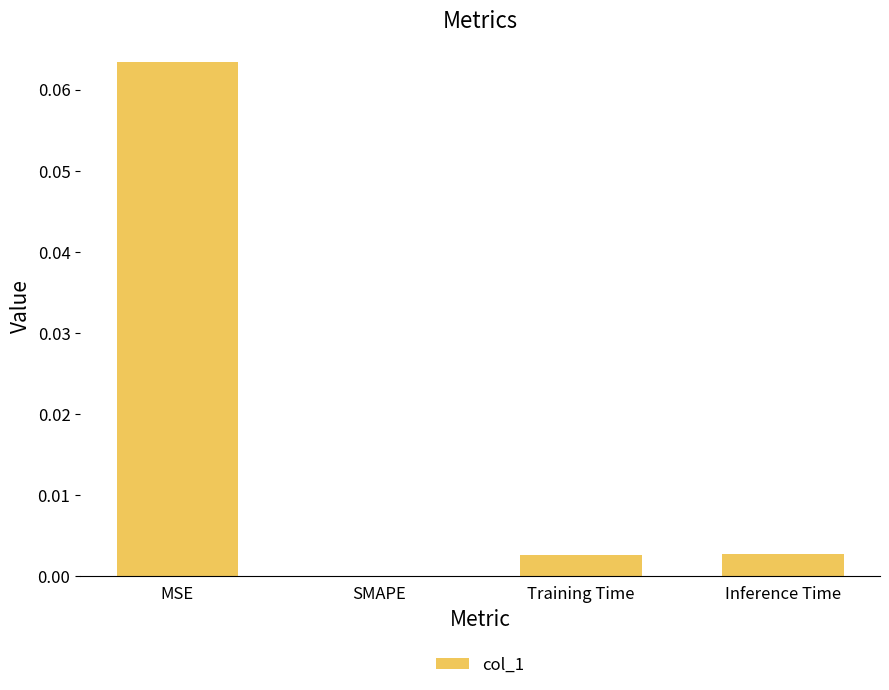

How many categories are shown in the chart?

4